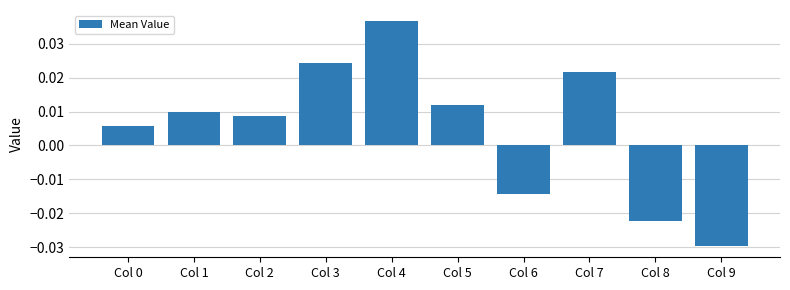

Between Col 7 and Col 2, which is larger?

Col 7